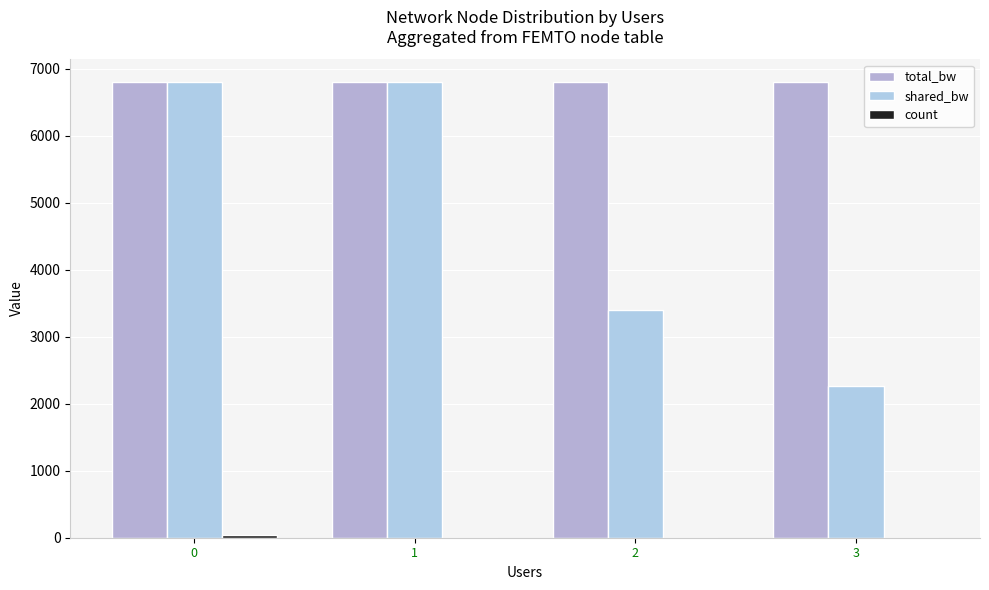

What is the total value across all series at 0?

13635.0